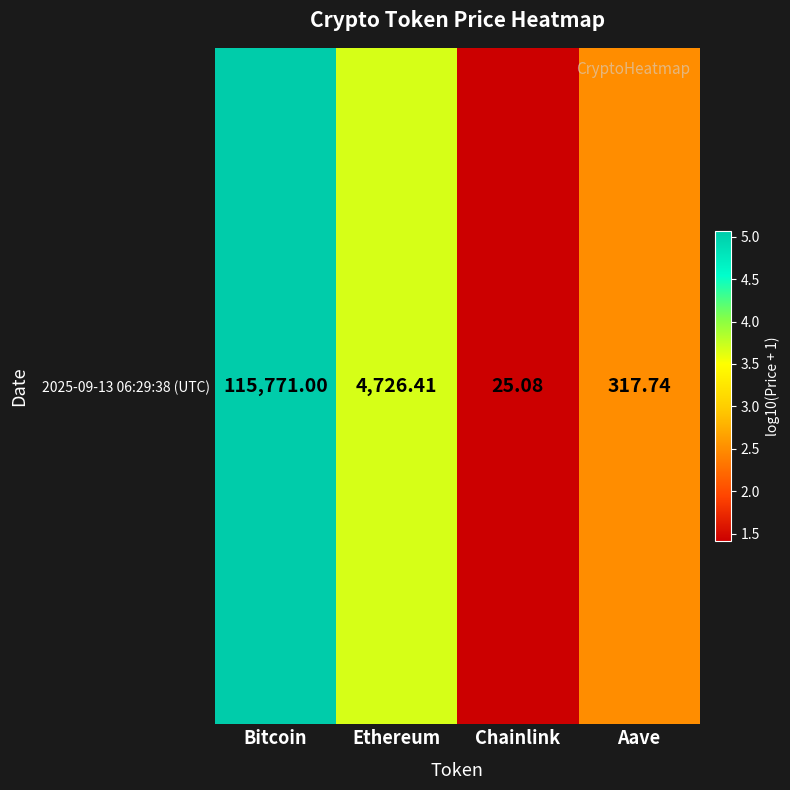

What value does the data have at Bitcoin?

5.1